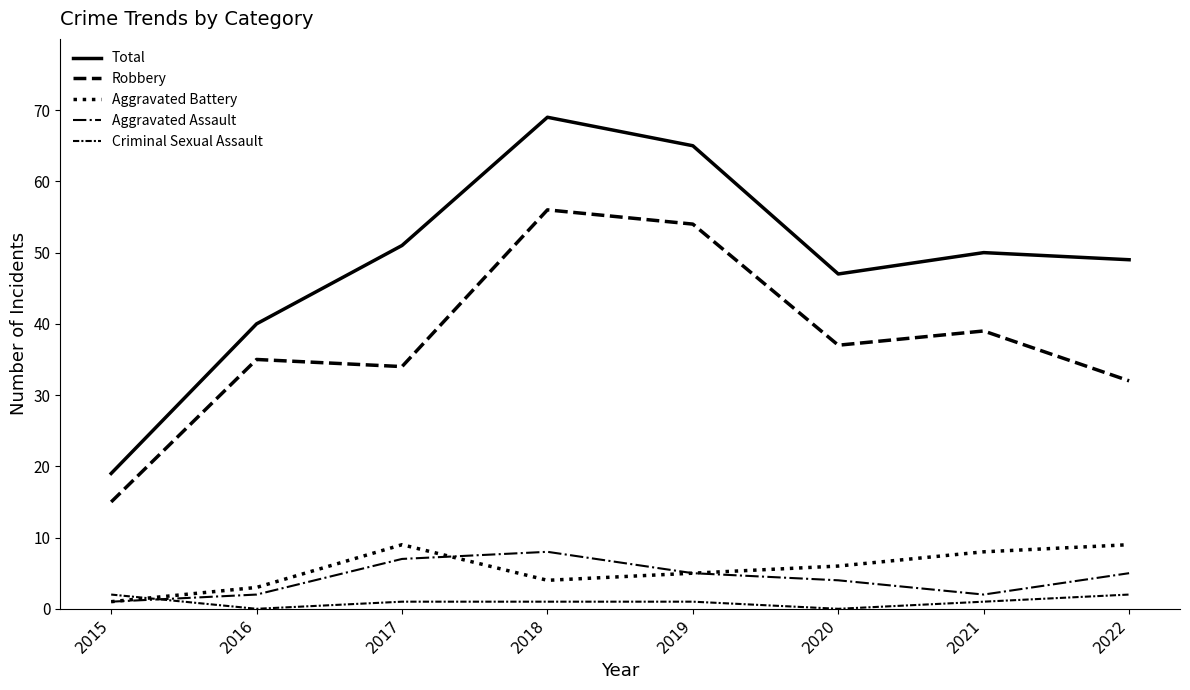

How many values in the Aggravated Battery series are below 6?

4